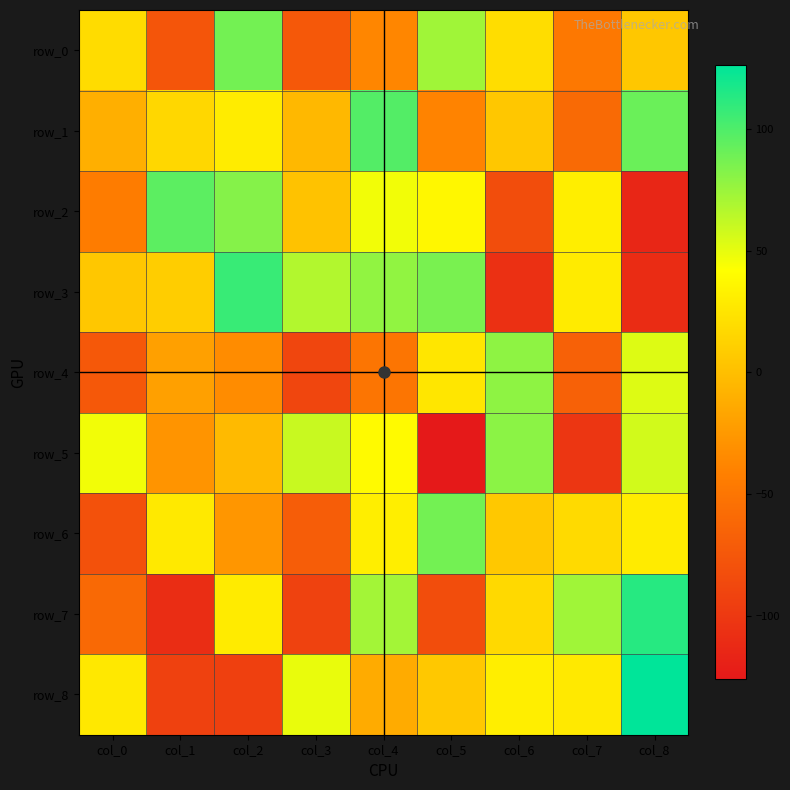

How many values in the row_7 series exceed 17?

4